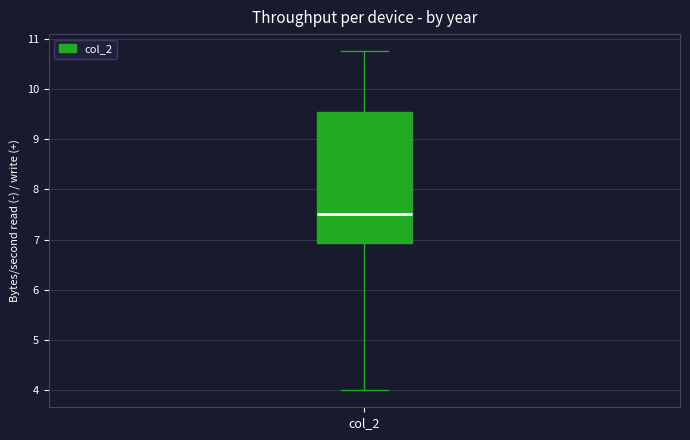

Where does the median line of the box for col_2 sit on the y-axis? The values are not printed on the chart, so give them approximately, as read against the axis.

7.5